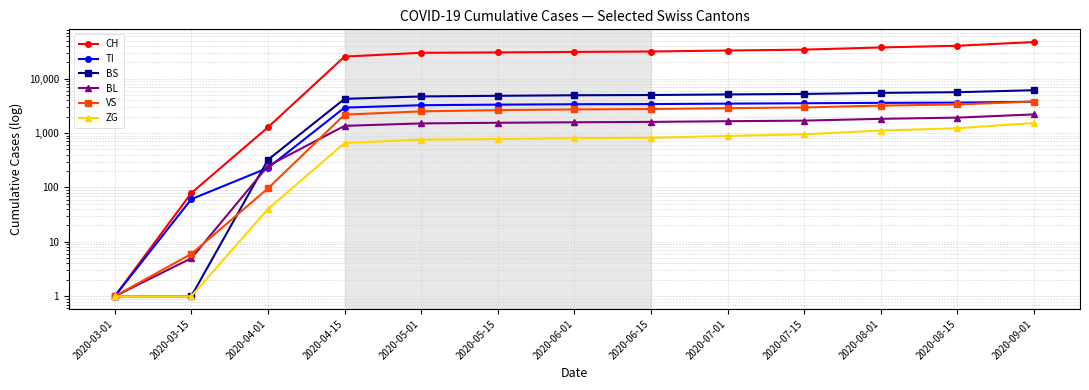

What is the difference between the second highest and second lowest values in the VS series?

3348